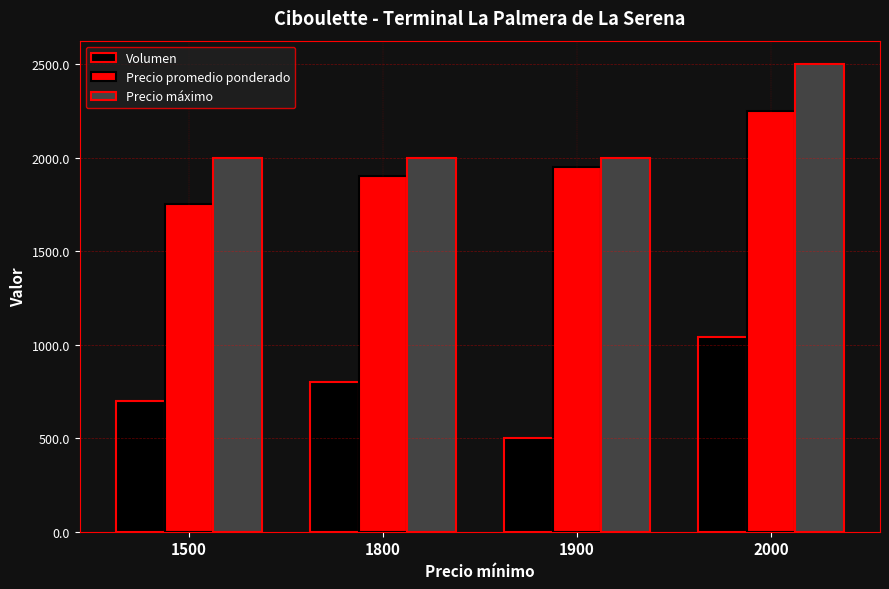

Is the value of Precio máximo at 1800 greater than the value of Volumen at 1800?

Yes